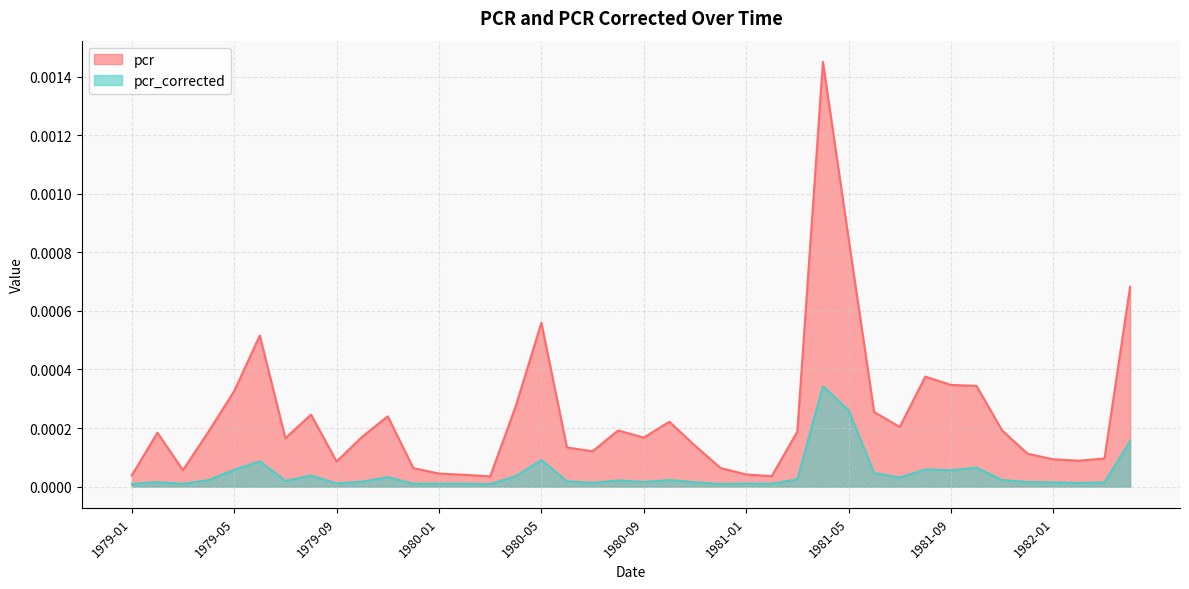

Which category has the lowest value in the pcr series?

1980-03